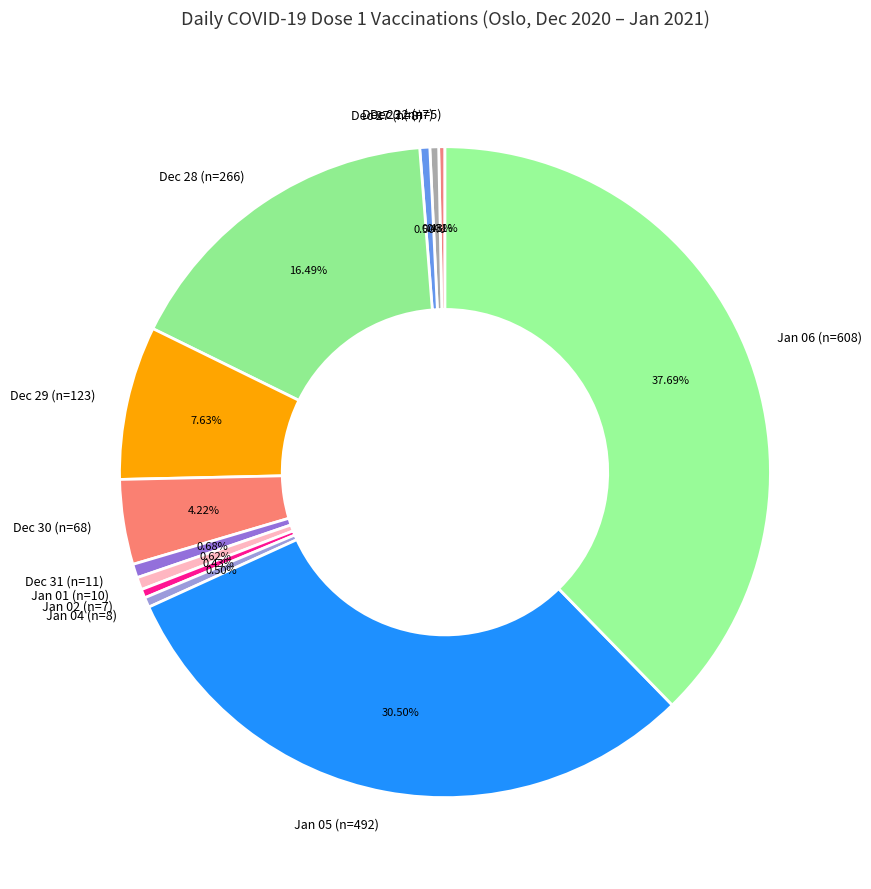

Does Dec 29 (n=123) account for over 50% of the chart?

No